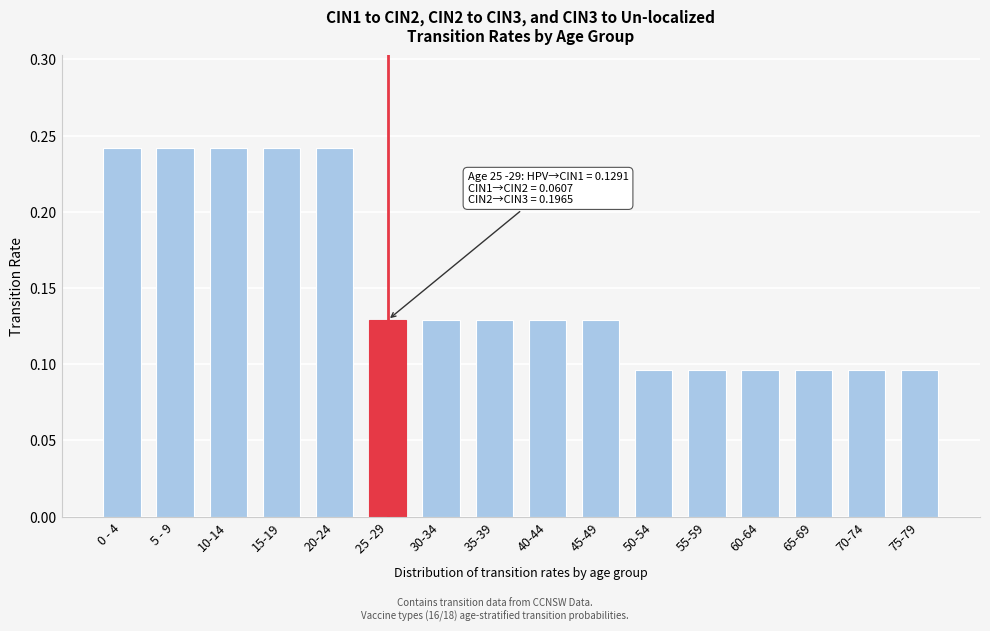

Between 45-49 and 60-64, which is larger?

45-49